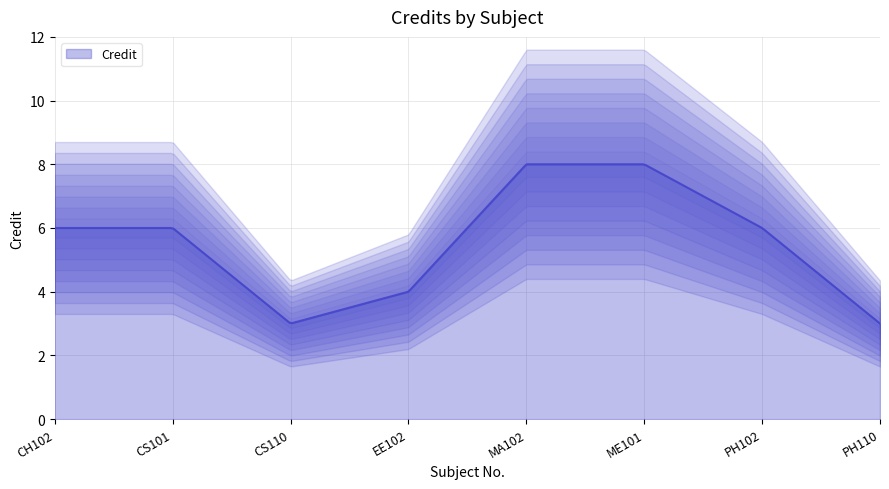

What position from the left is MA102?

5